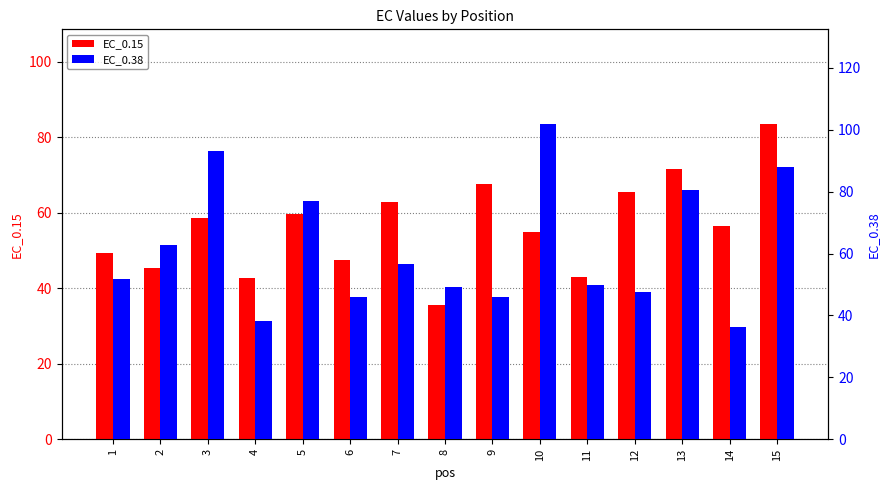

List the series in order of their overall mean, lowest first.

EC_0.15, EC_0.38